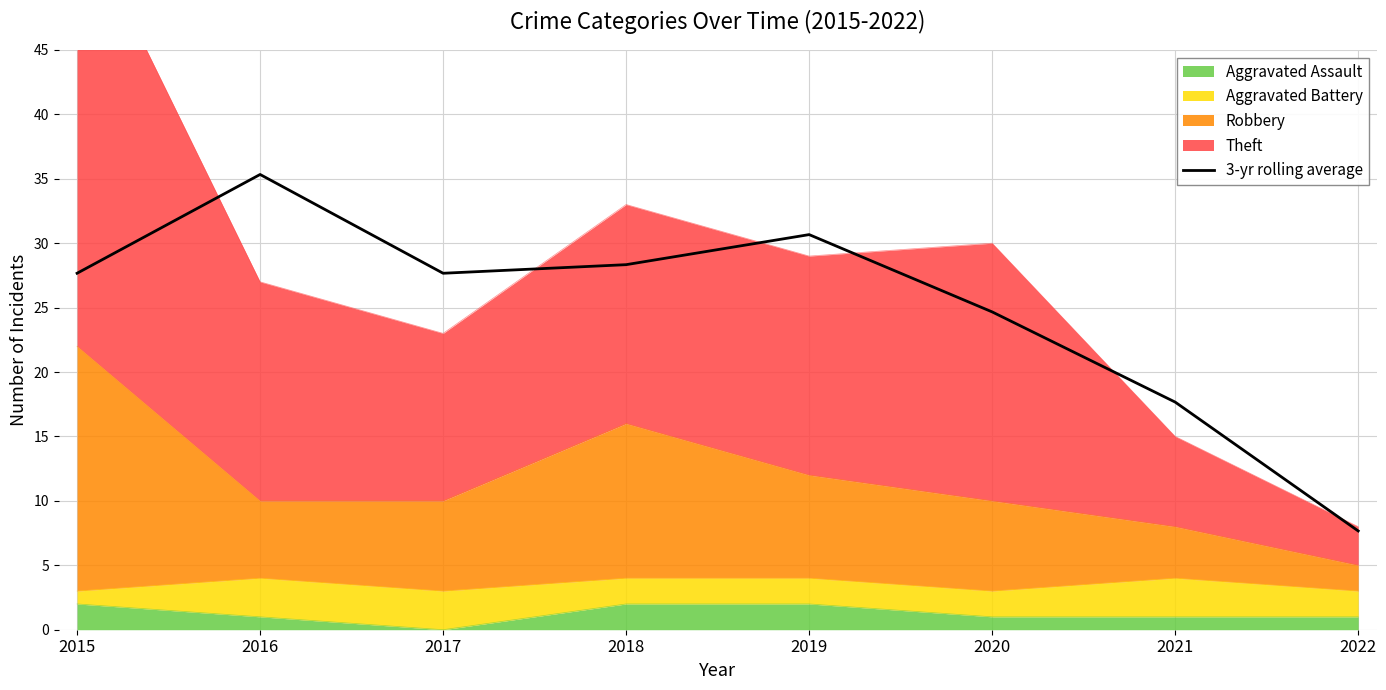

What is the ratio of the value at 2020 to the value at 2022?

3.2